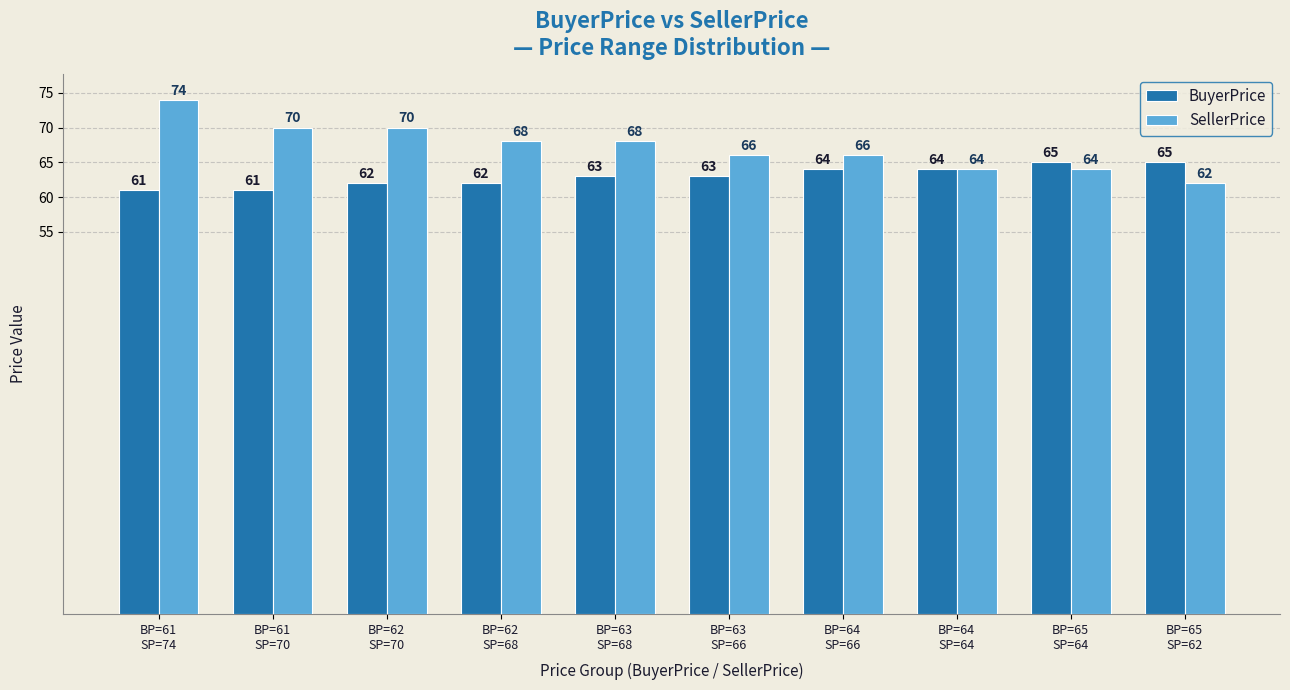

How many SellerPrice values are between 64 and 70?

8